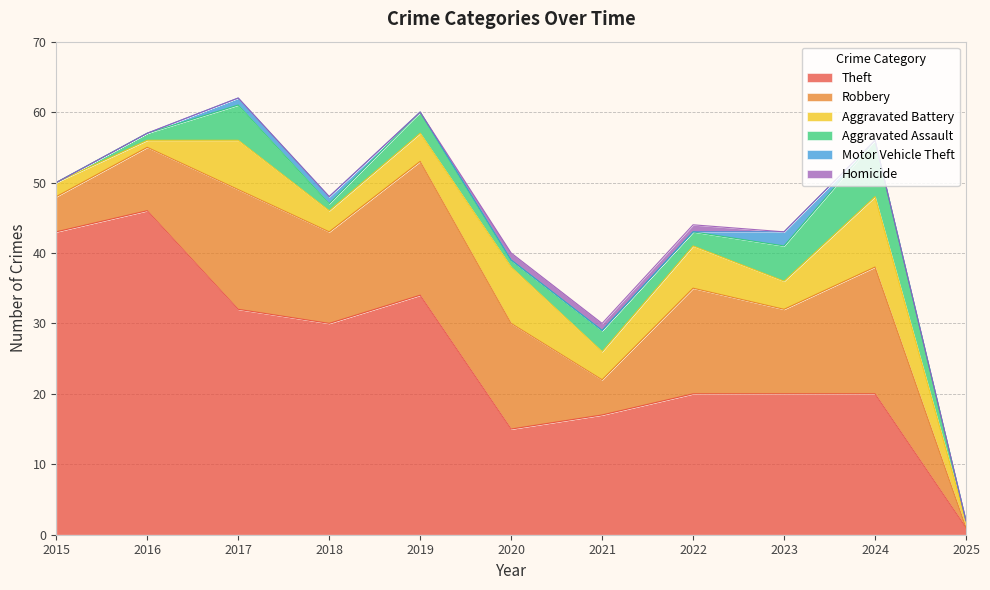

How many values in the Theft series are below 20?

3